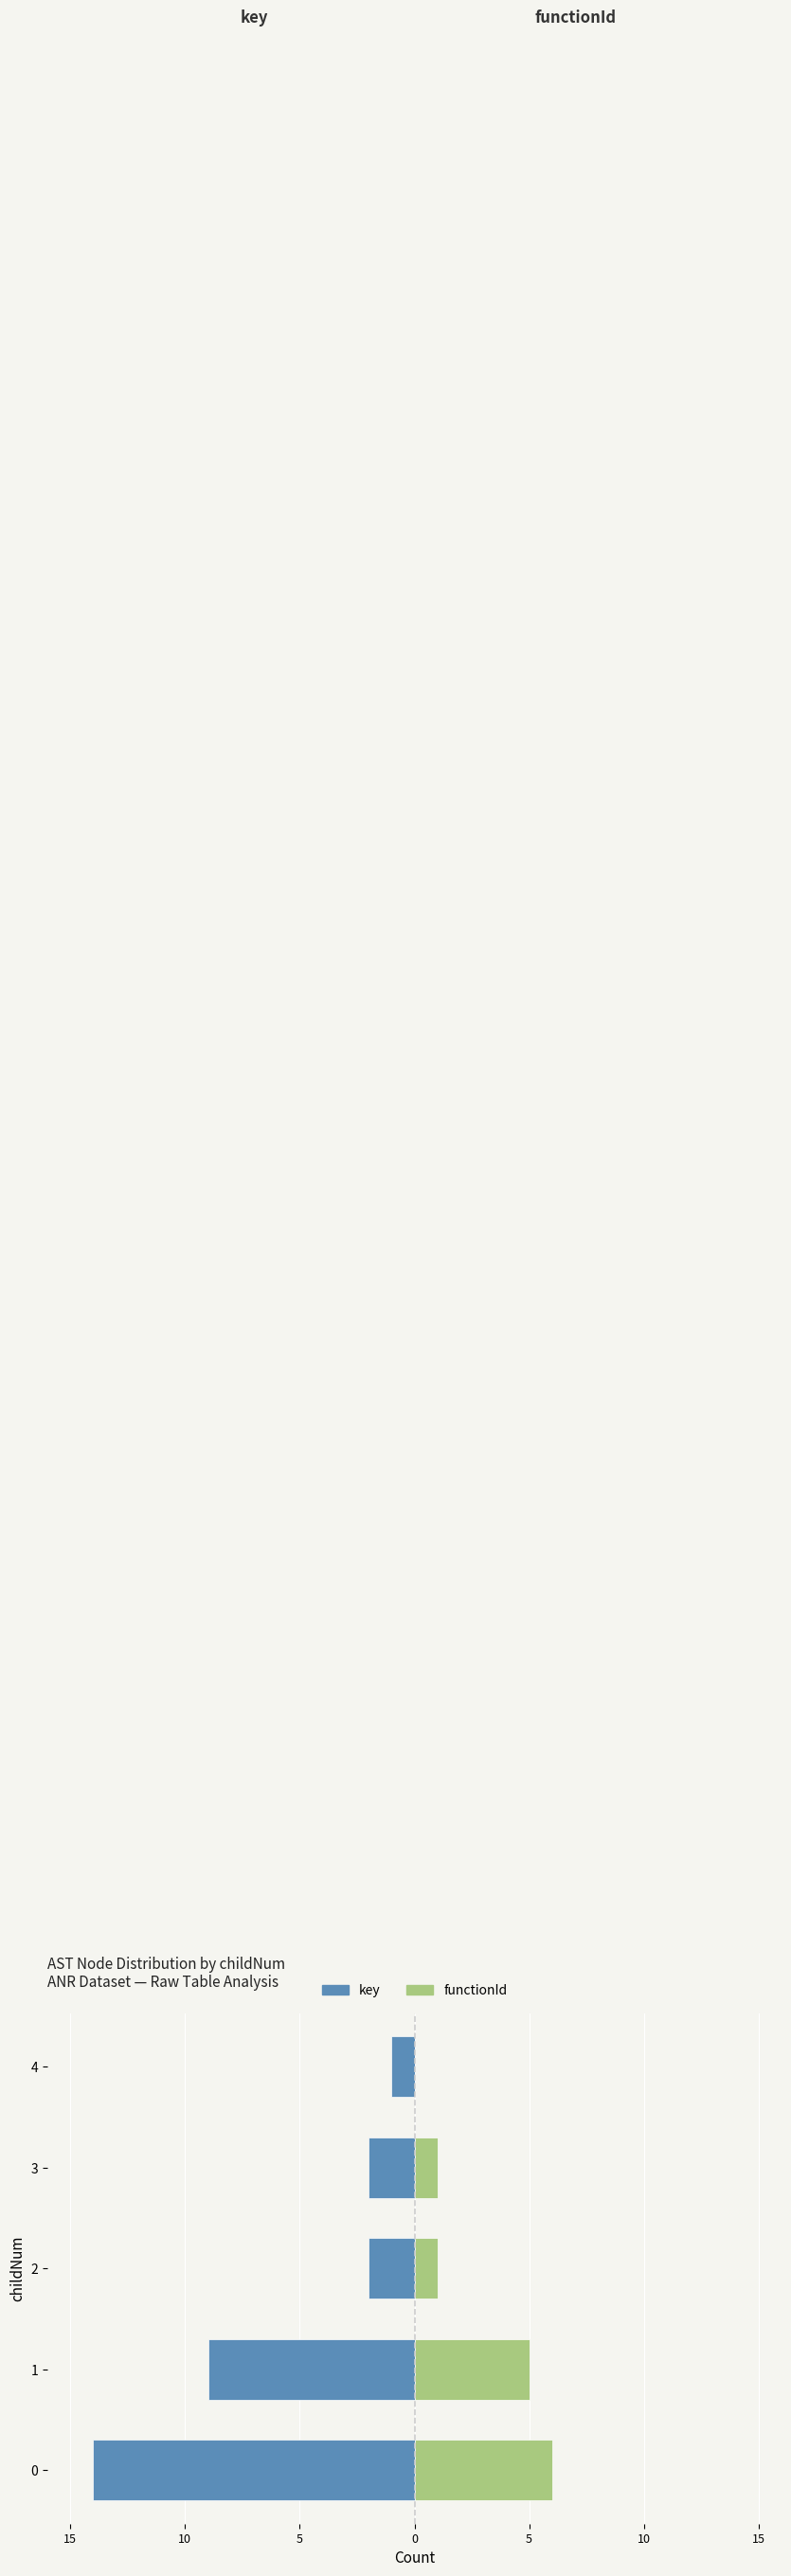

Count the number of data series in this chart.

2